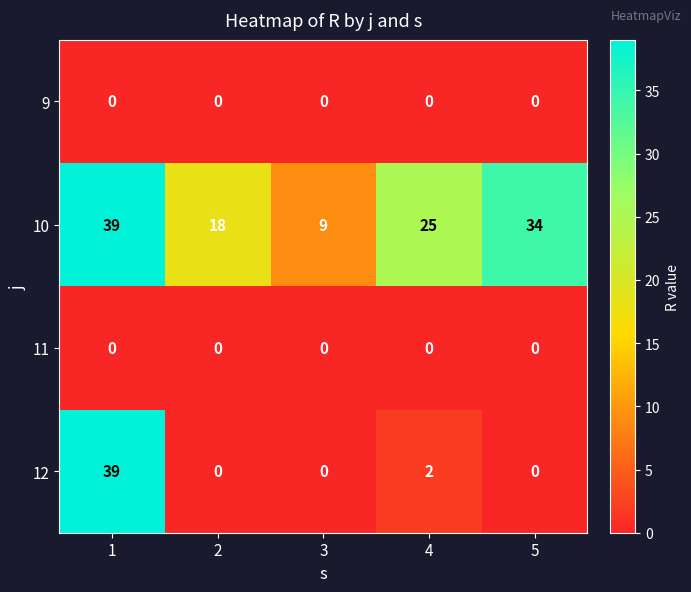

Reading left to right, list all the values displayed in this chart.

9: 1=0	2=0	3=0	4=0	5=0
10: 1=39	2=18	3=9	4=25	5=34
11: 1=0	2=0	3=0	4=0	5=0
12: 1=39	2=0	3=0	4=2	5=0